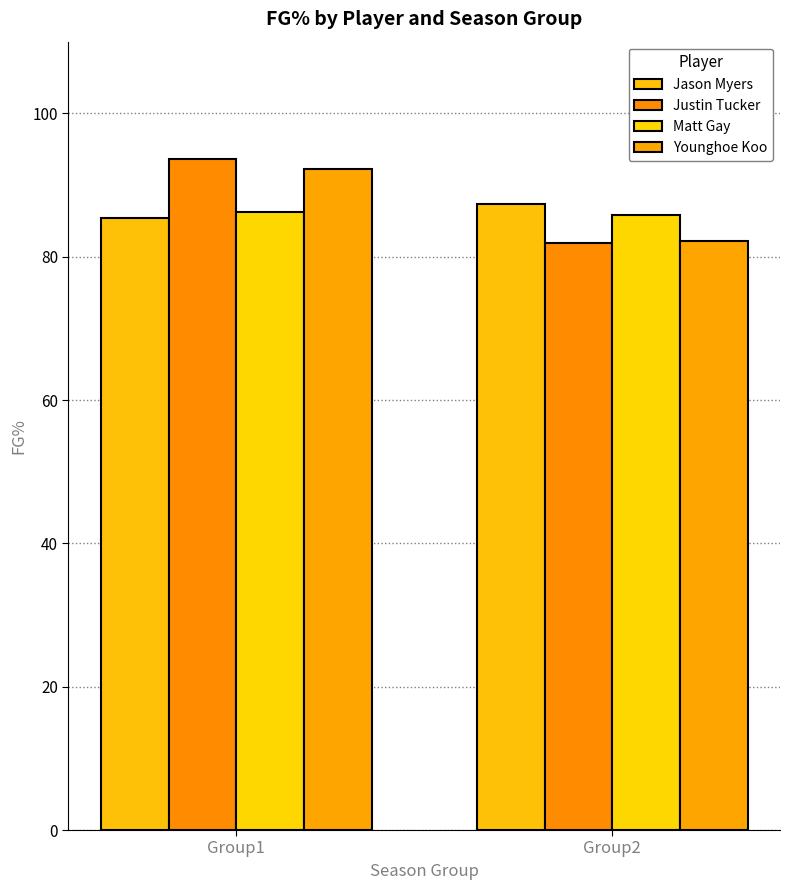

Which series has the widest spread of values?

Justin Tucker